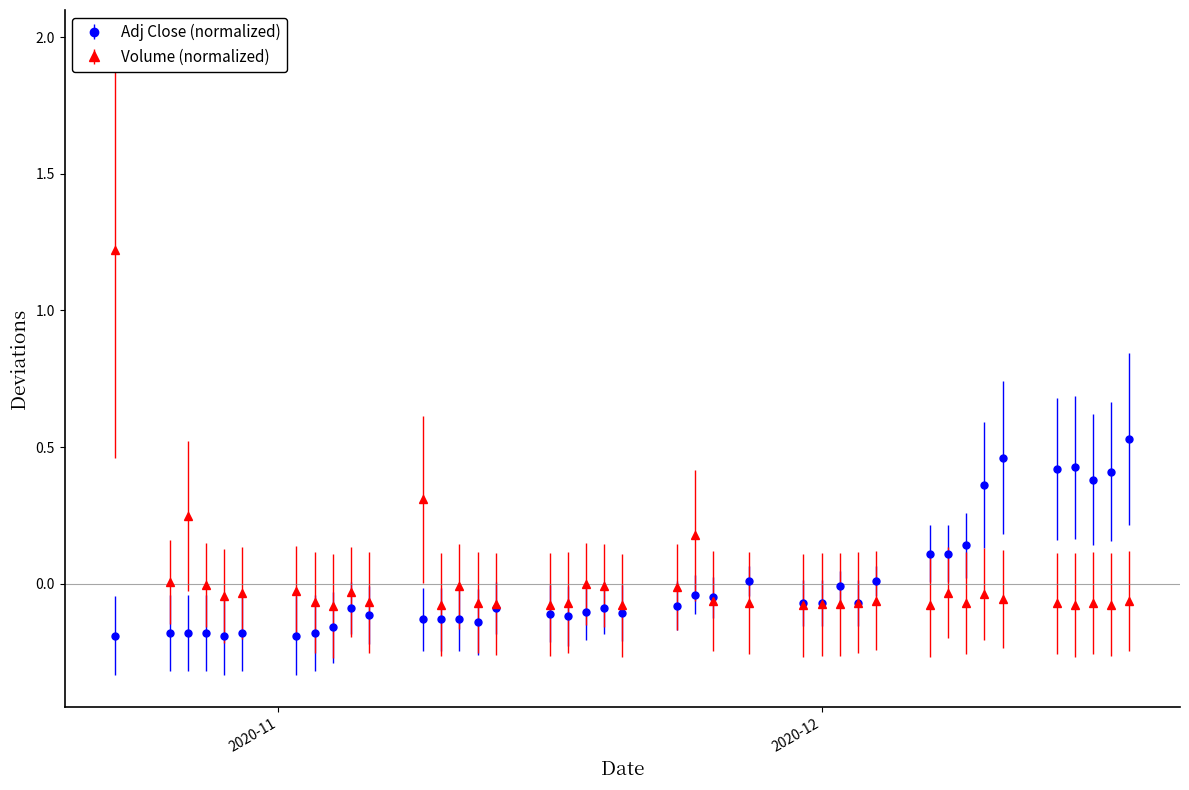

Which series has the widest spread of values?

Volume (normalized)